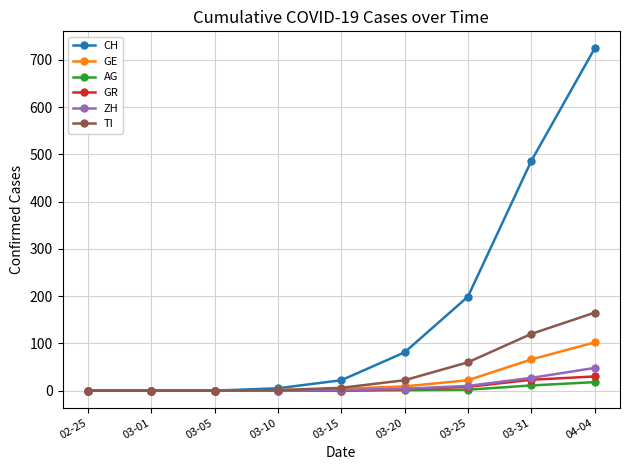

Which series changed the most between 02-25 and 03-31?

CH